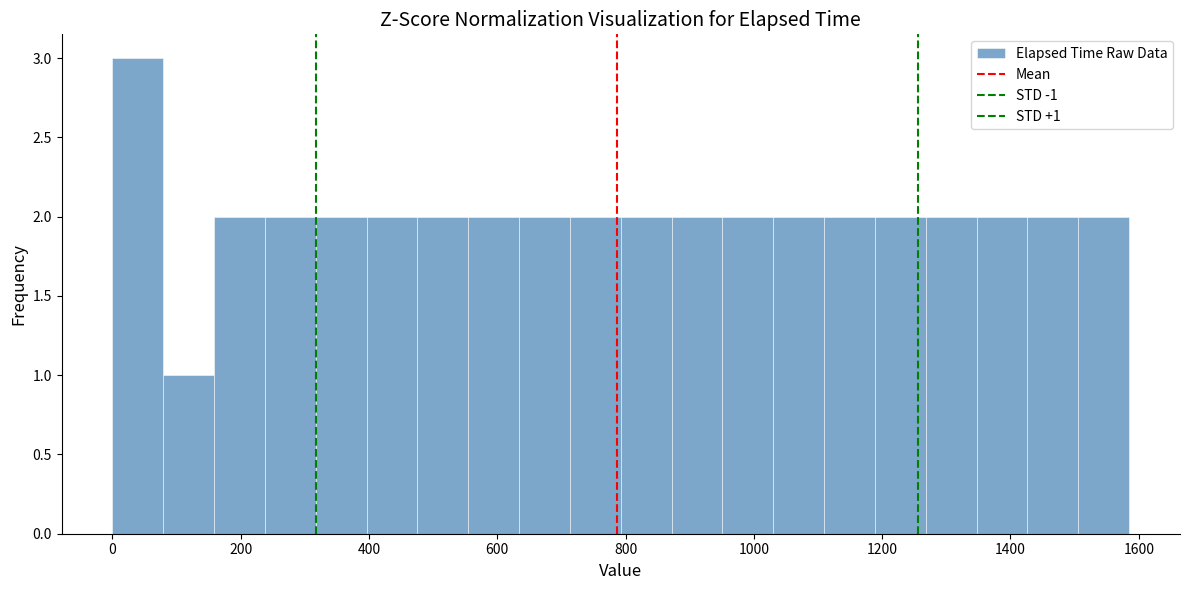

Around what value on the x-axis is the tallest bar? Give the approximate position of its centre, as read against the axis.

40